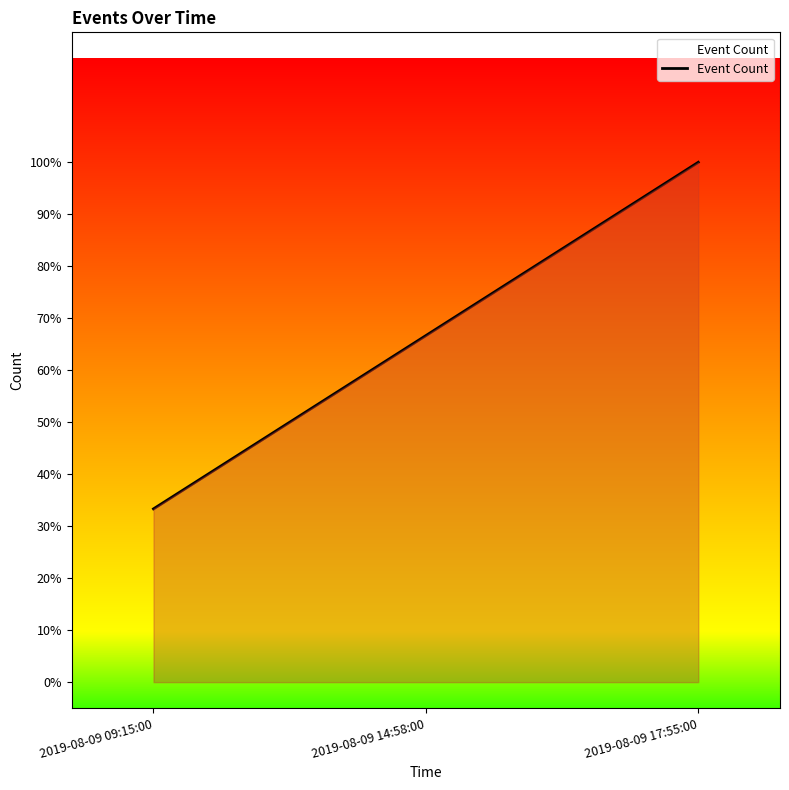

What is the smallest value displayed?

0.3